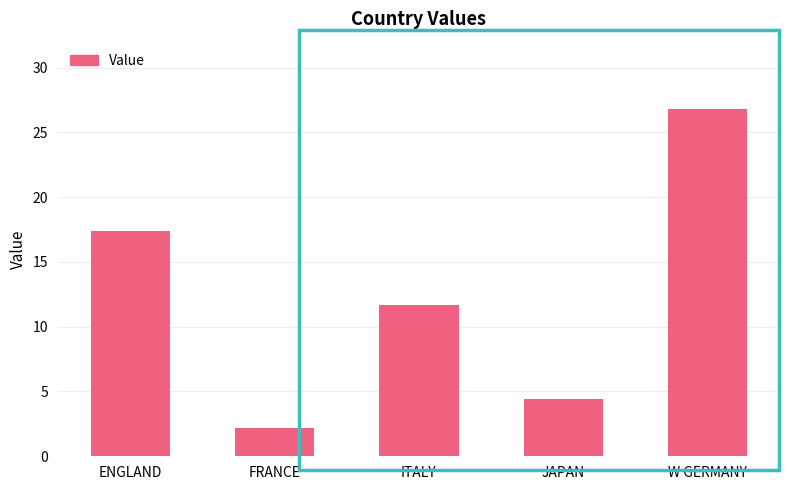

Which has a higher value, FRANCE or W GERMANY?

W GERMANY